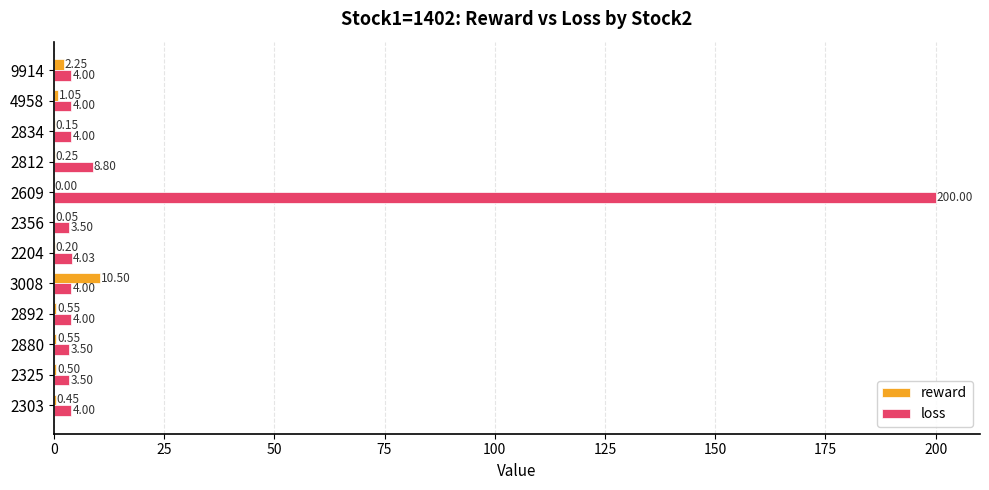

Which category has the highest value across all series?

2609